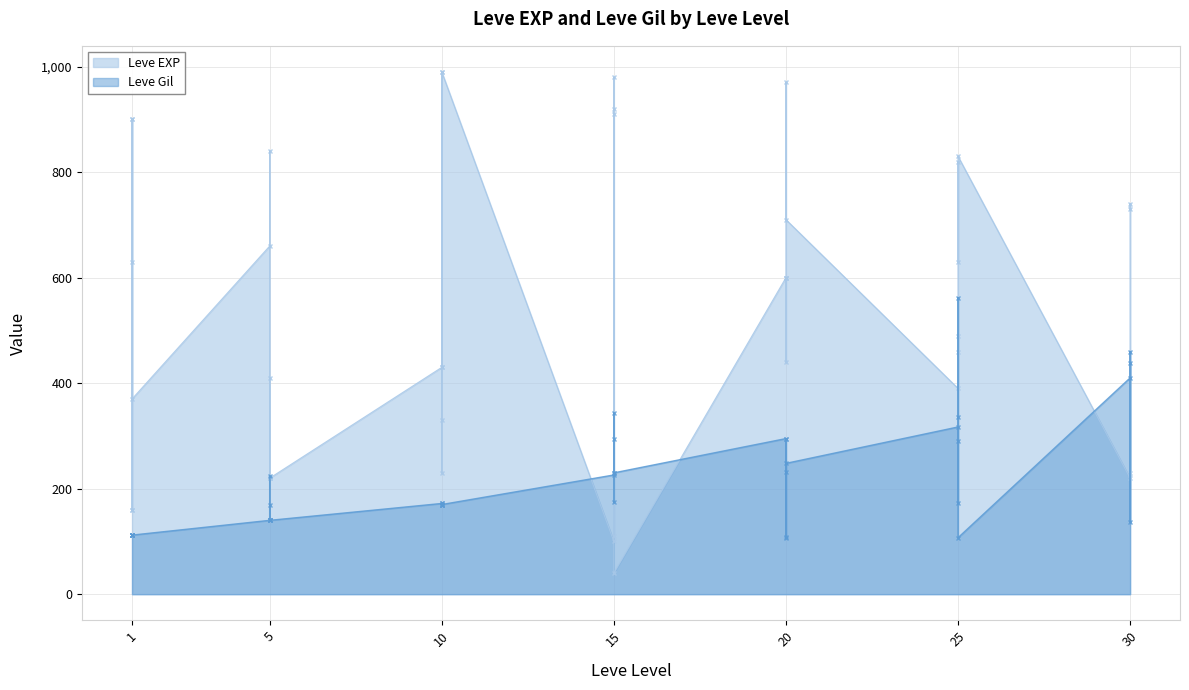

How many data points does each series have?

40